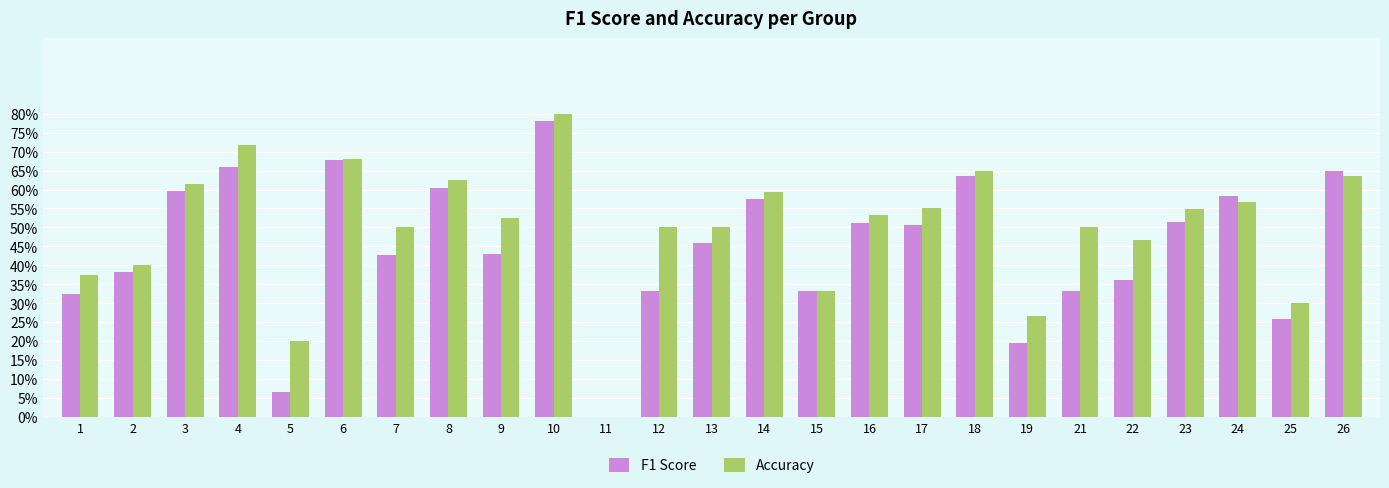

List the series in order of their overall mean, lowest first.

F1 Score, Accuracy